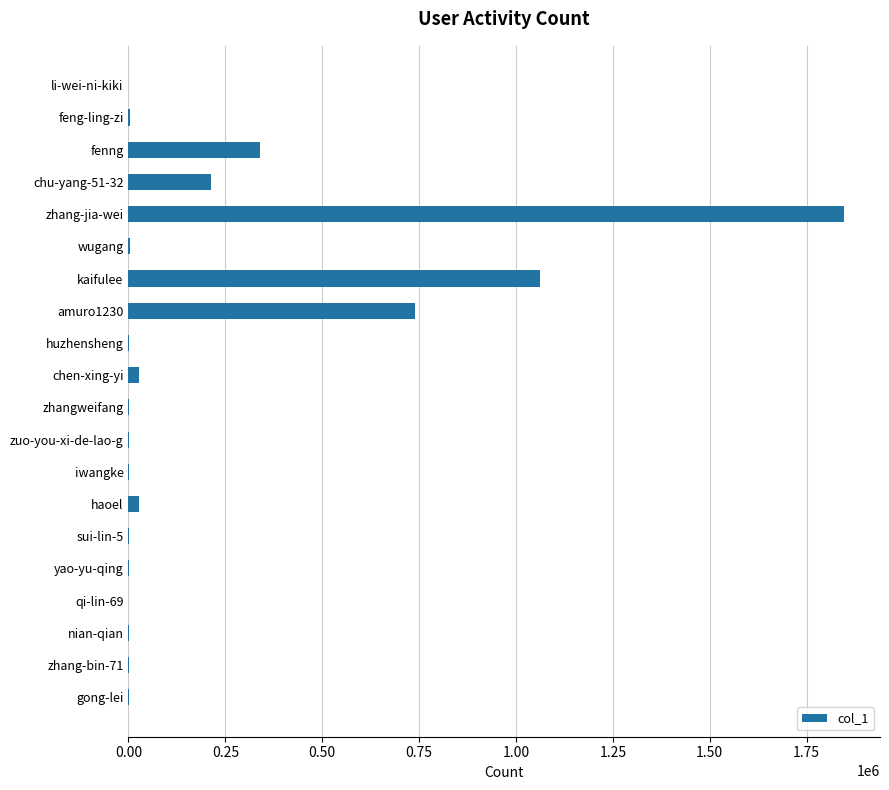

What is the maximum value shown in the chart?

1847083